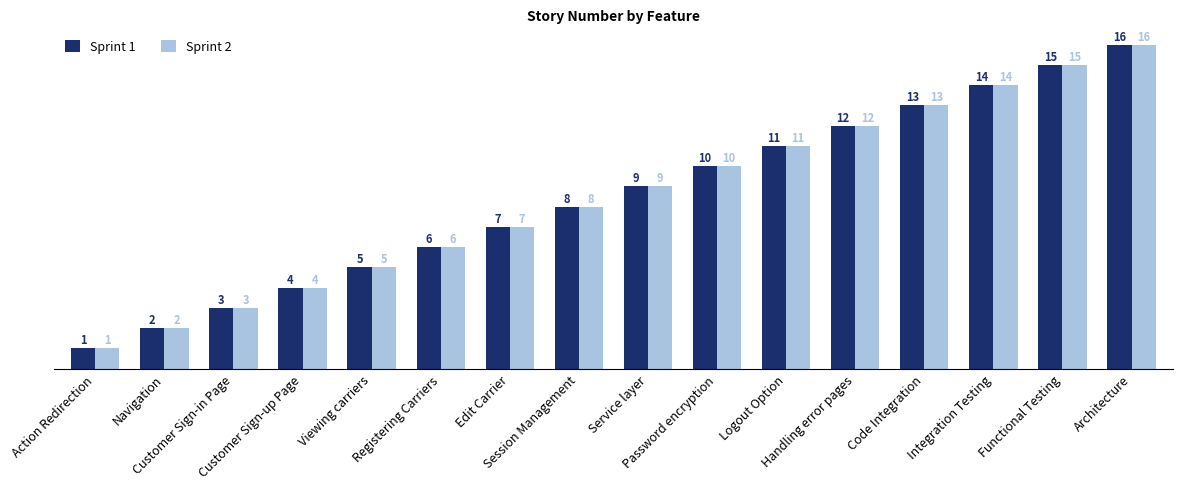

What is the maximum value shown in the chart?

16